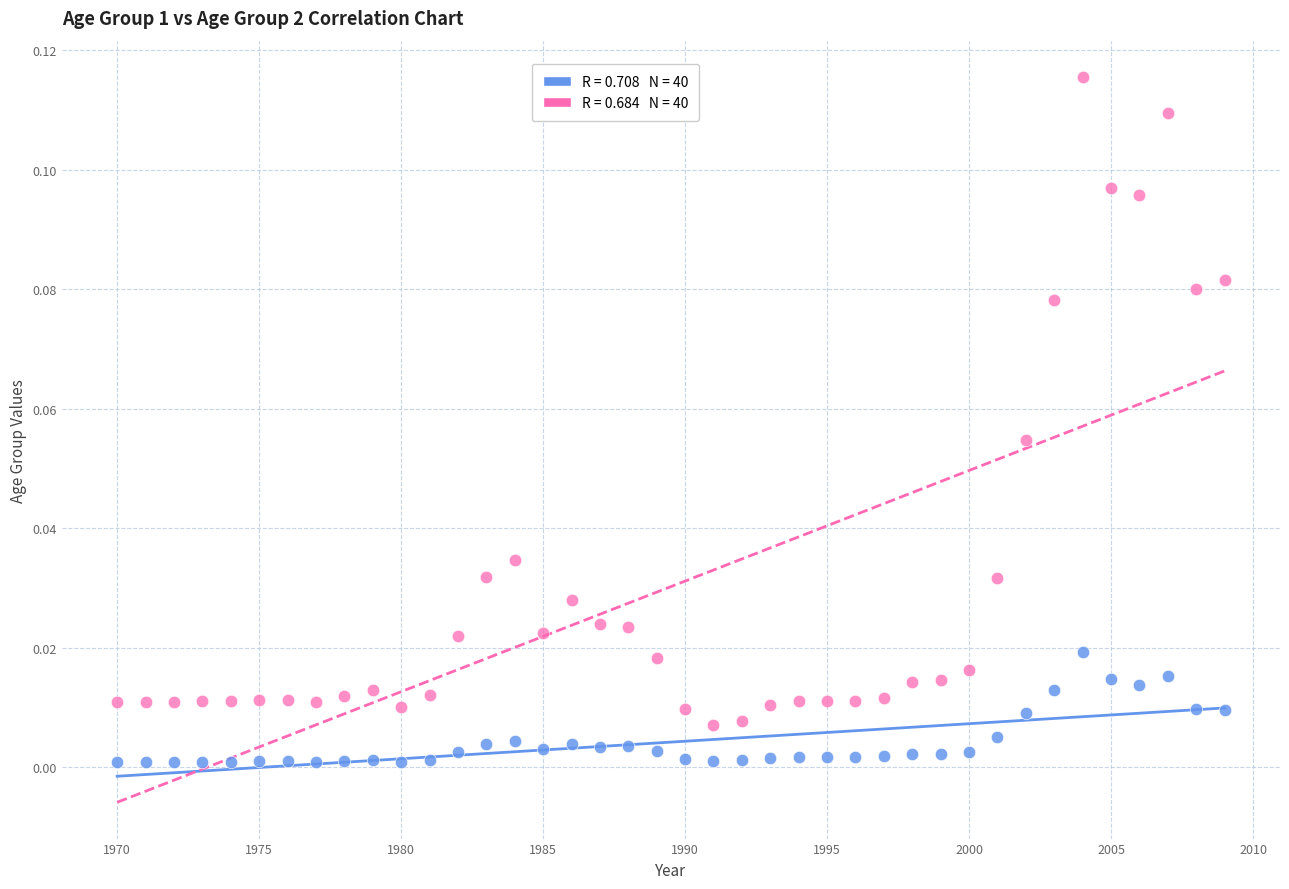

Across all data points, what is the range of X values (max minus min)?

39.0